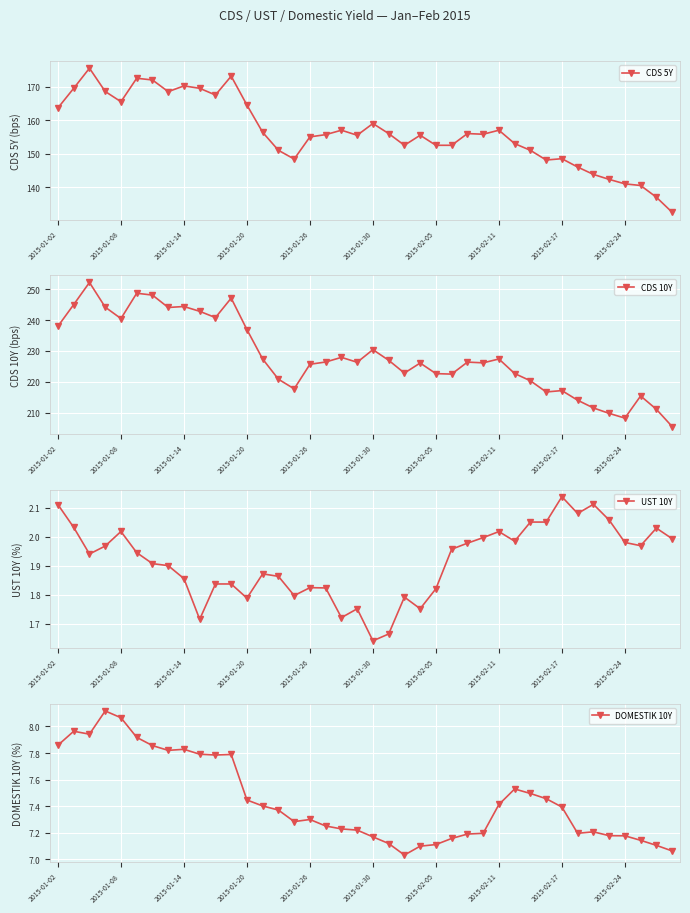

The DOMESTIK 10Y series shows 7.2 at 19. True or false?

True